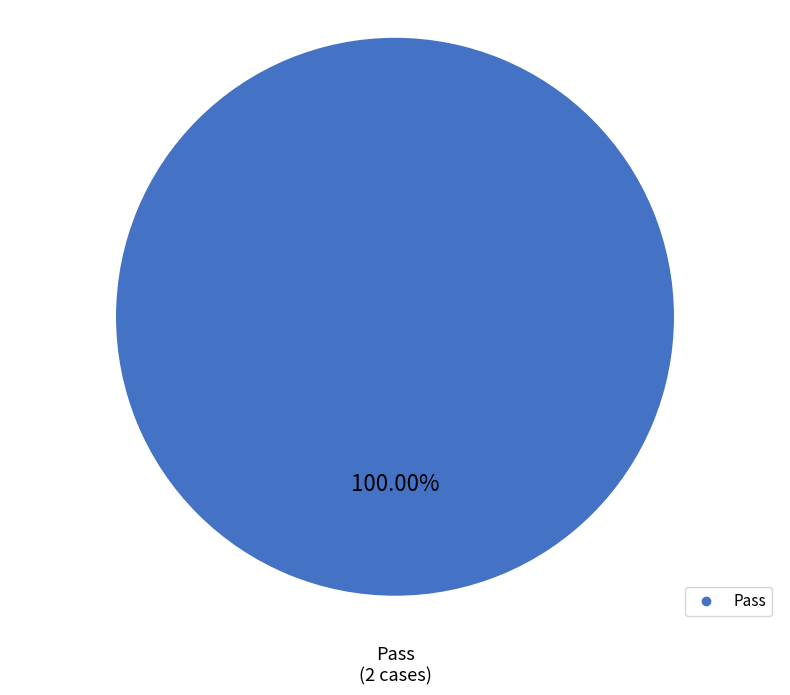

Is there any slice that represents more than half of the pie?

Yes